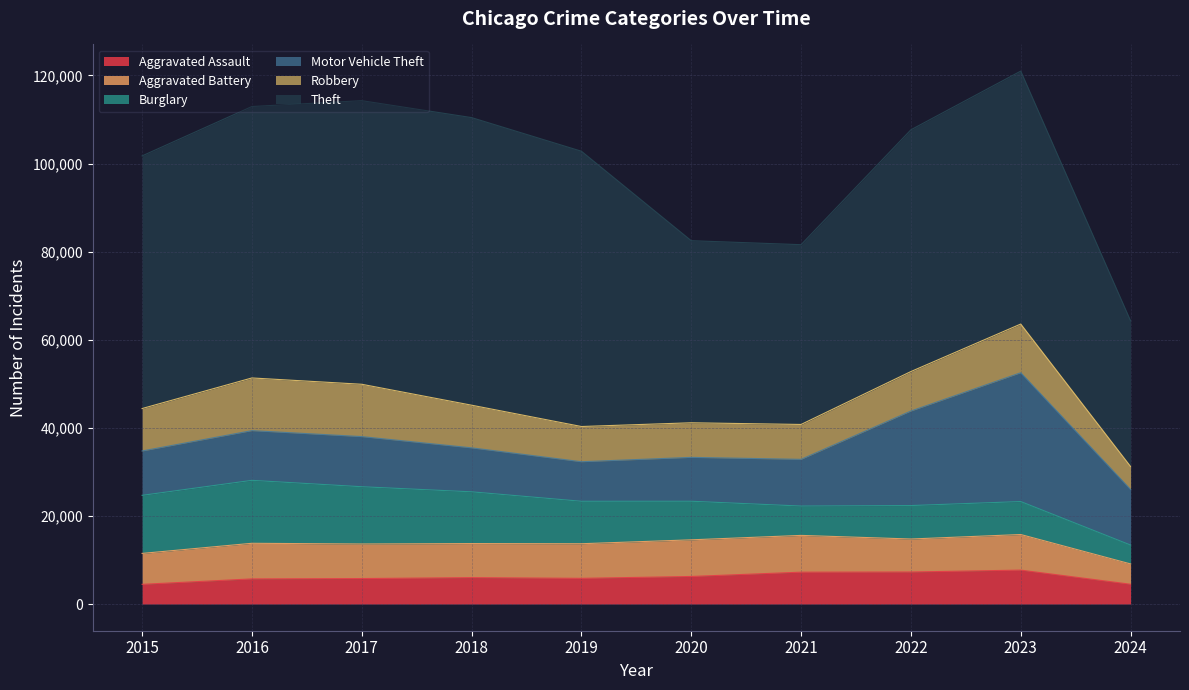

What is the average value of the Aggravated Battery series?

7539